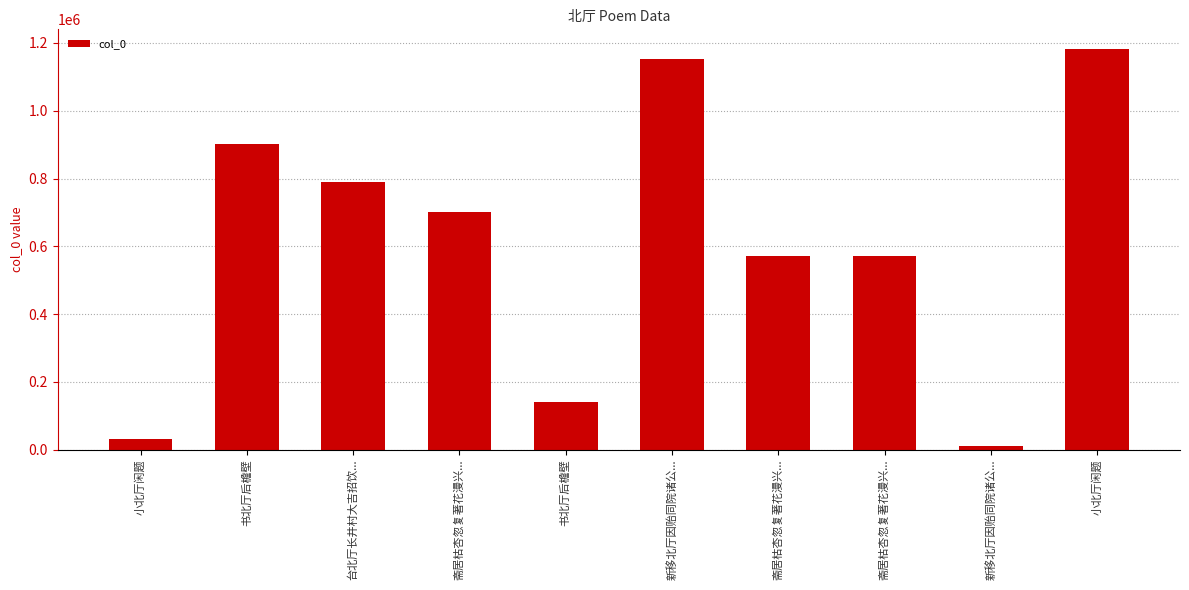

True or false: the data shows 1765263 at 新移北厅因贻同院诸公....

False